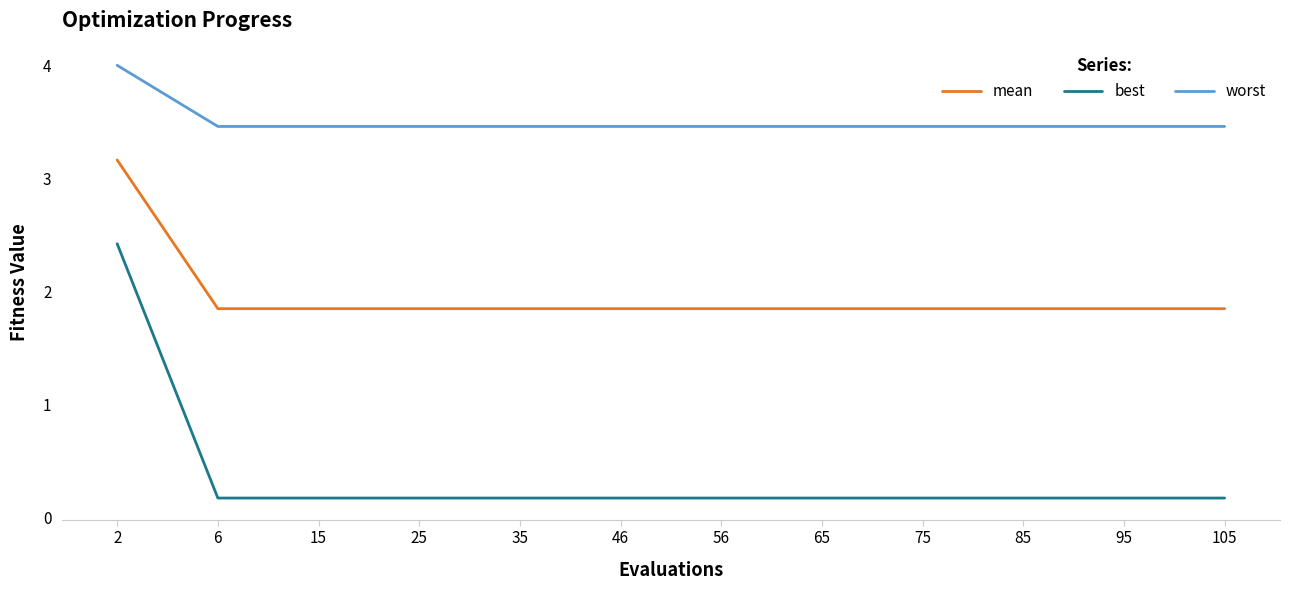

What value does the worst series have at 95?

3.5